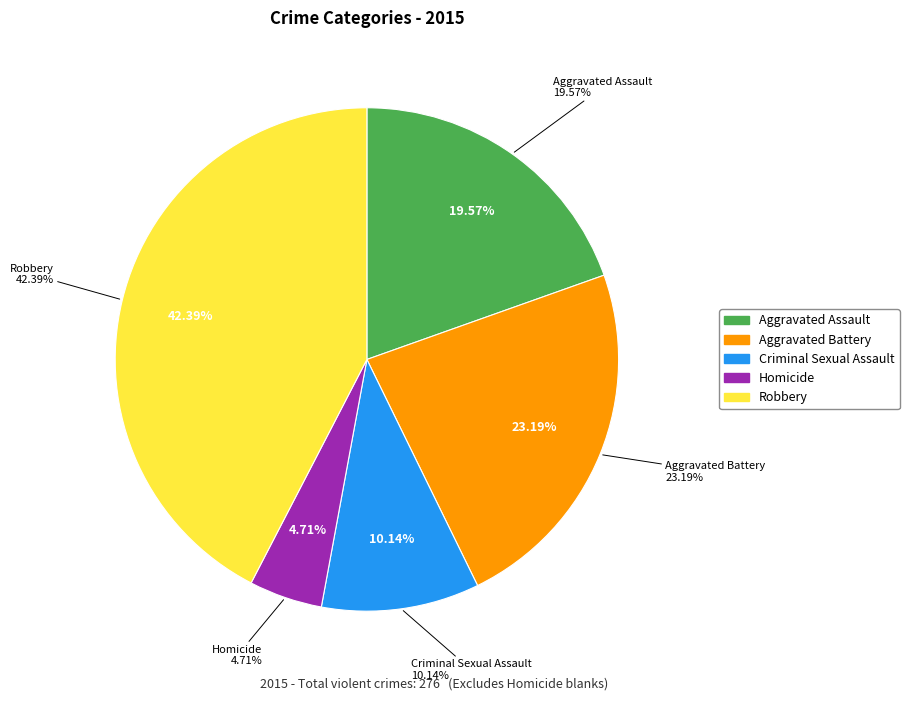

What is the smallest slice in the pie chart?

Homicide